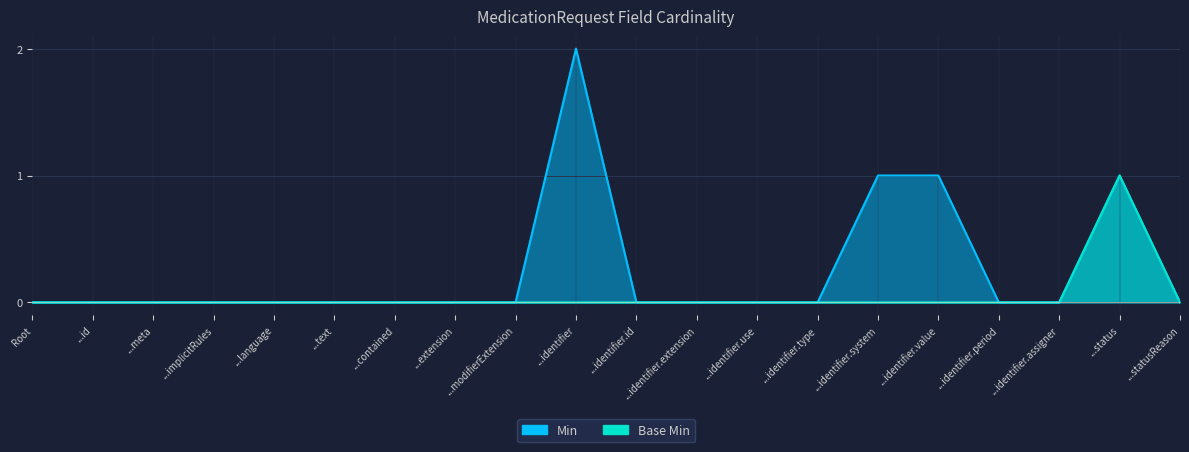

Rank the series by their average value, from lowest to highest.

Base Min, Min